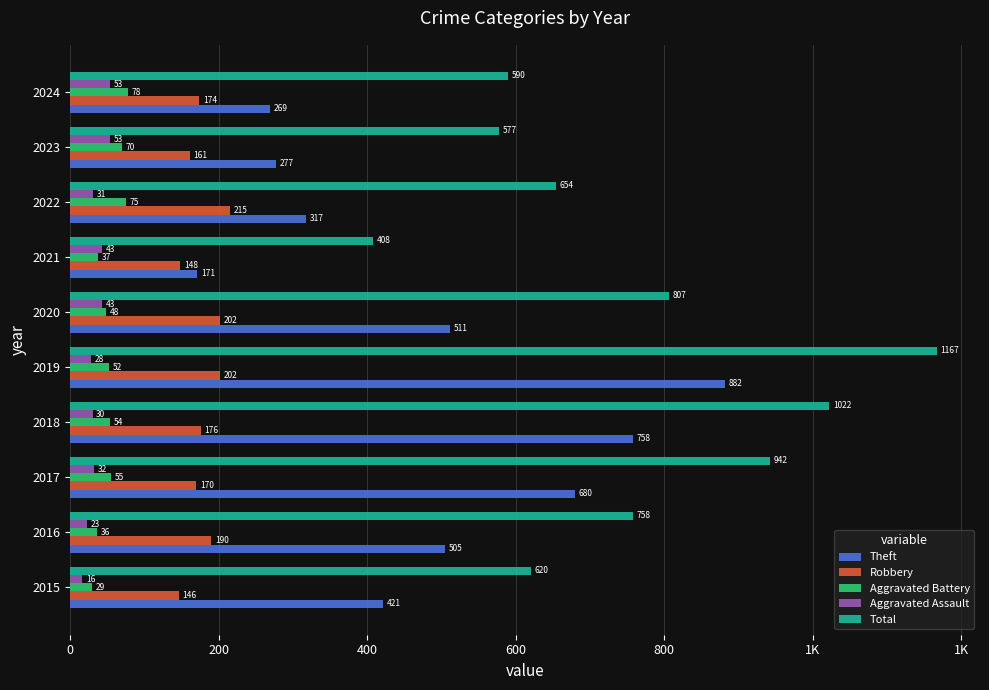

What are all the series names shown in the legend?

Theft, Robbery, Aggravated Battery, Aggravated Assault, Total